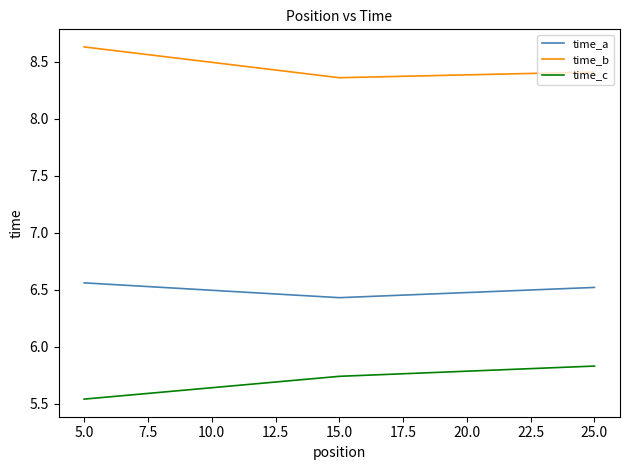

What is the sum of all time_c values?

17.1